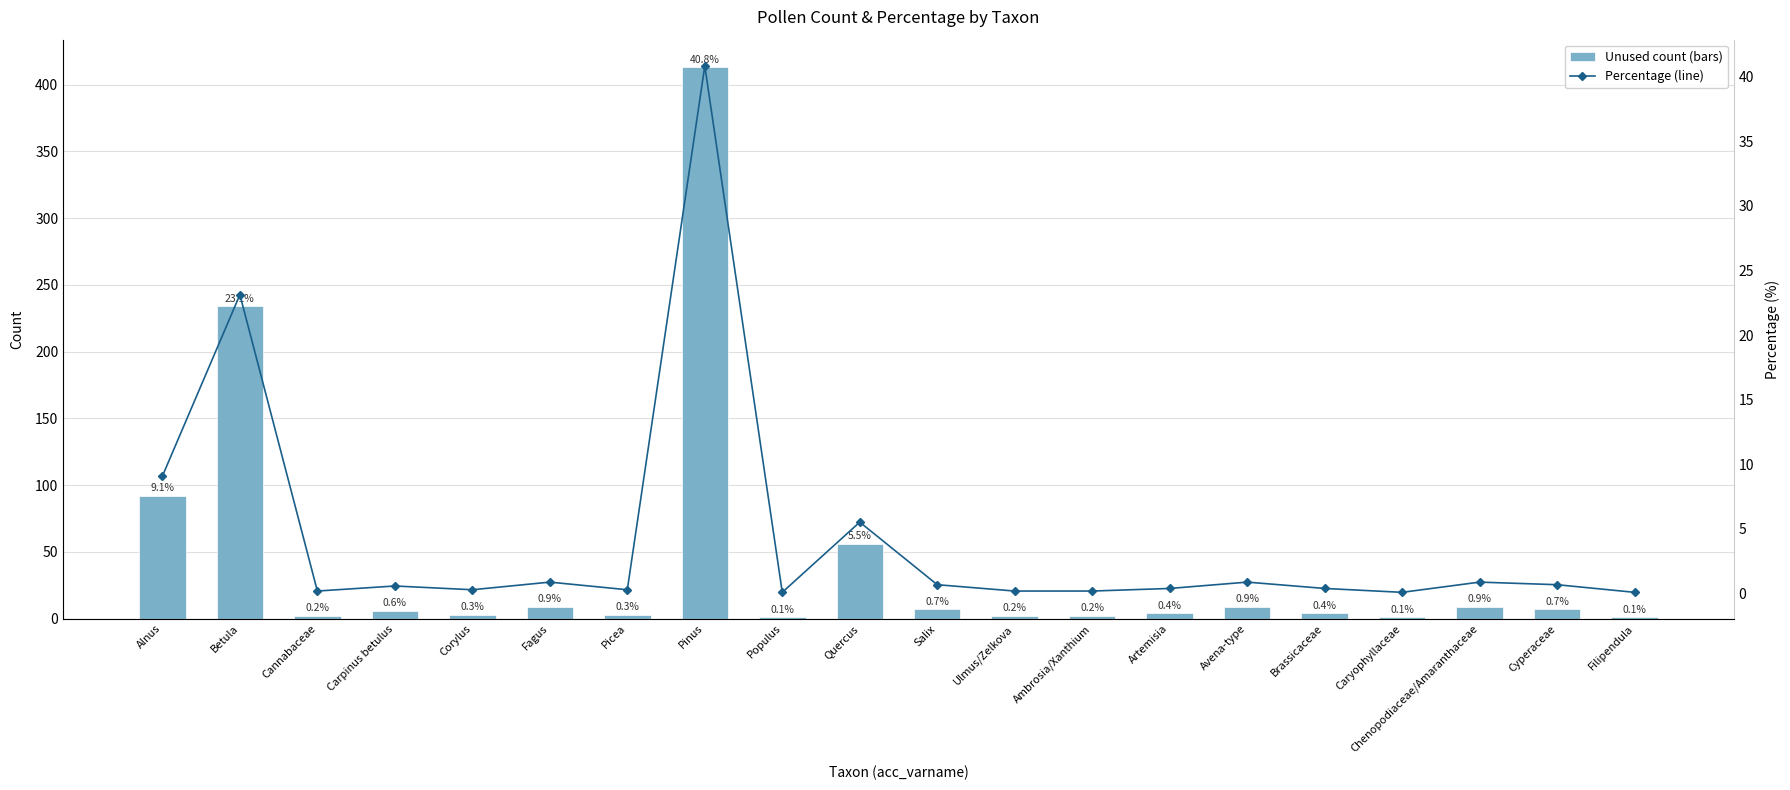

At which label does percentage reach its peak?

Pinus